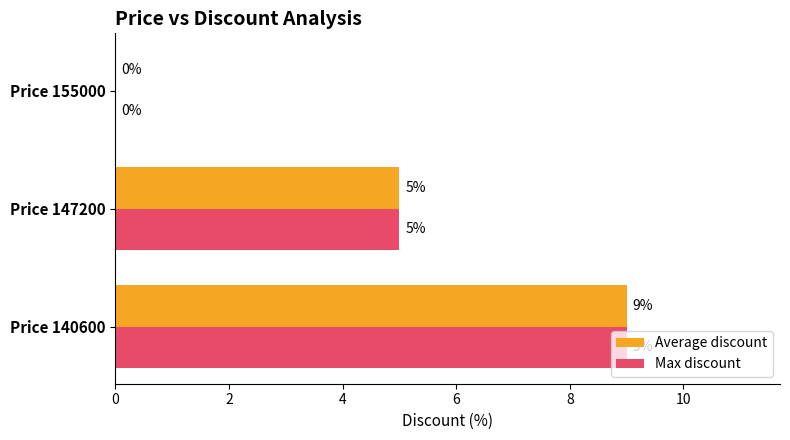

Which label corresponds to the largest value in the chart?

Price 140600